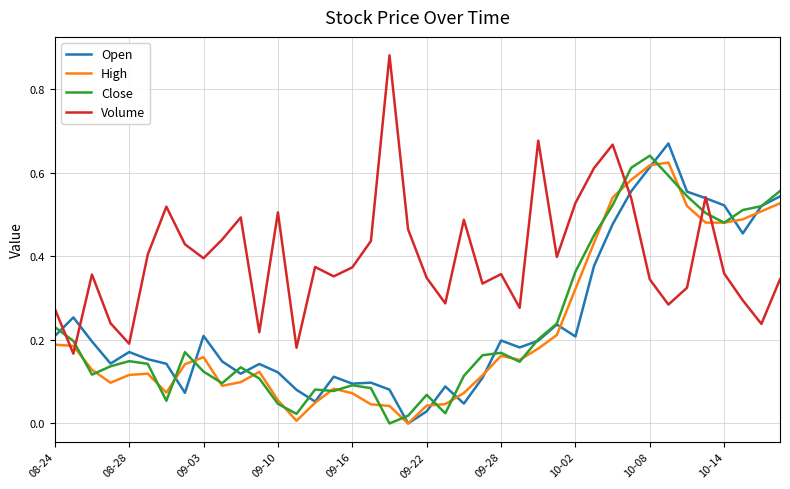

After their last crossing, which series has the higher values: Volume or High?

High